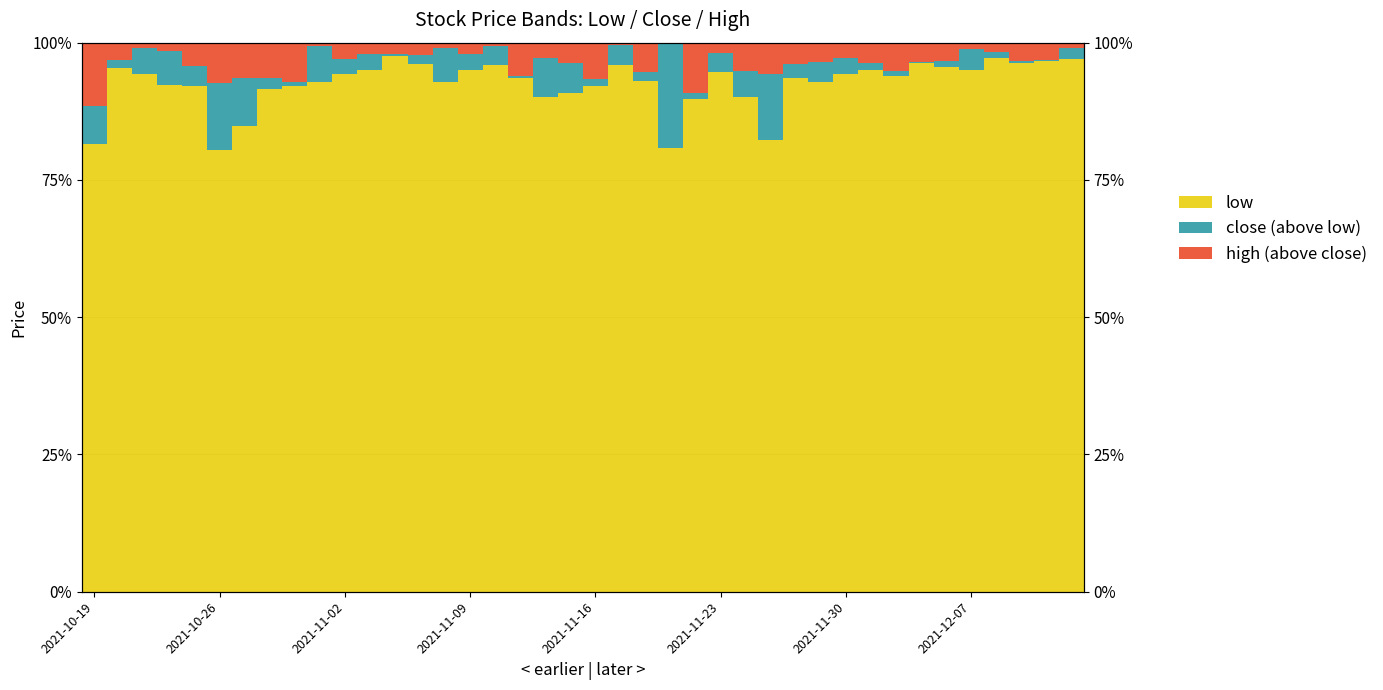

List the series in order of their peak value, lowest first.

high (above close), close (above low), low